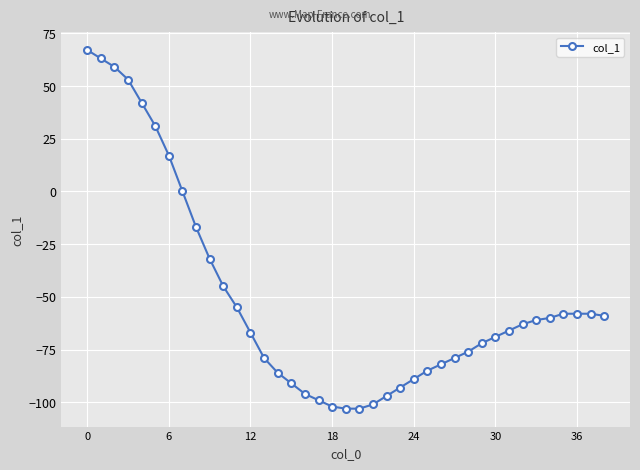

What is the sum of all values?

-1969